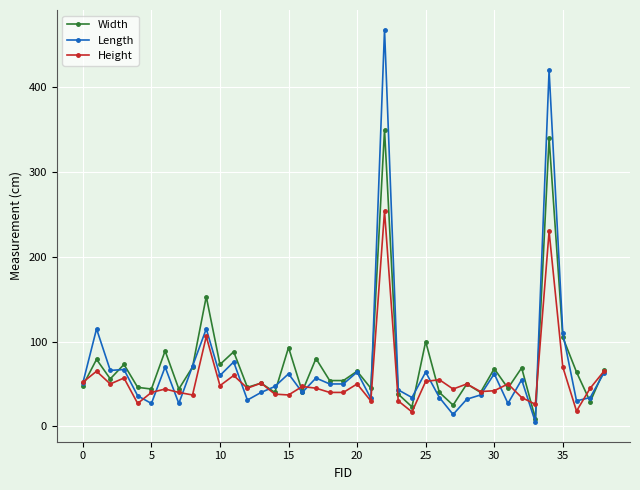

List the series in order of their peak value, highest first.

Length, Width, Height